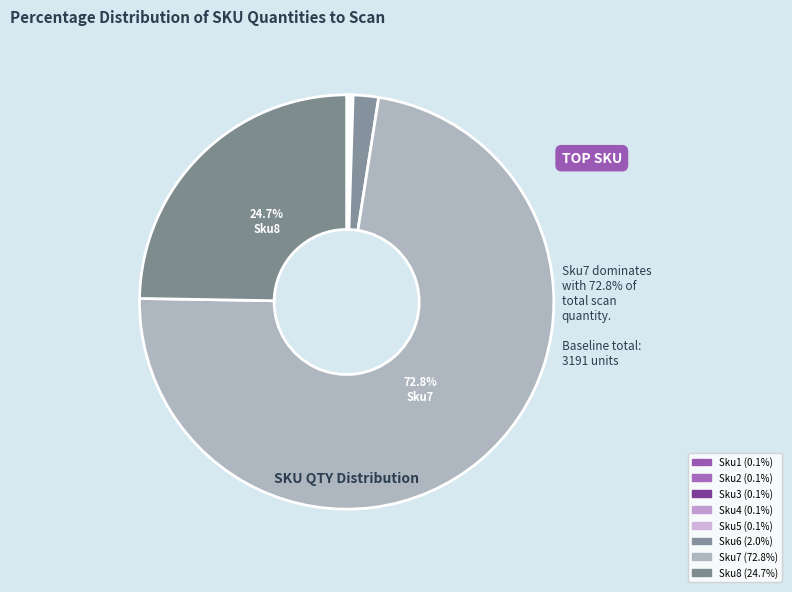

How many slices are in this pie chart?

8